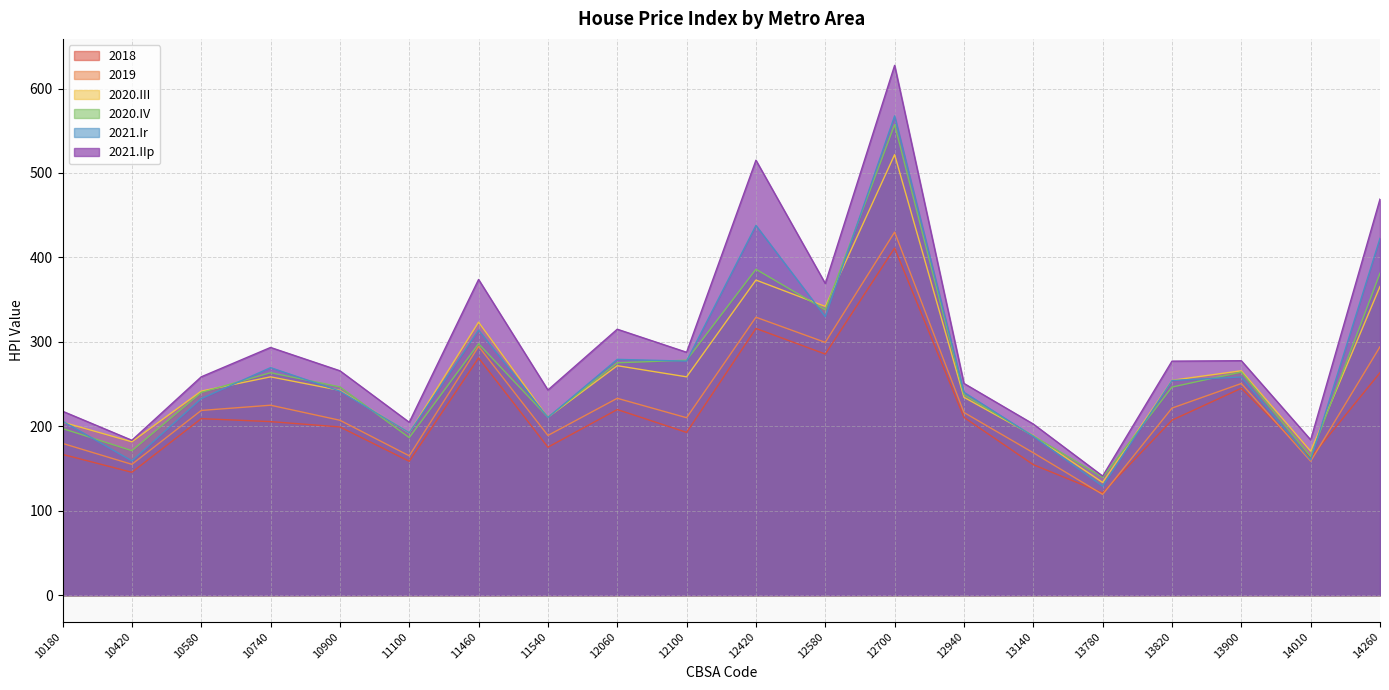

Reading left to right, what are all the values shown in this chart?

2018: 10180=166.8	10420=145.6	10580=209.1	10740=205.6	10900=199.3	11100=158.6	11460=281.0	11540=175.3	12060=219.9	12100=192.8	12420=315.9	12580=285.6	12700=411.1	12940=210.6	13140=154.6	13780=121.1	13820=207.3	13900=245.1	14010=162.7	14260=263.5
2019: 10180=179.8	10420=155.0	10580=218.8	10740=225.0	10900=207.2	11100=165.1	11460=294.7	11540=189.2	12060=233.2	12100=210.2	12420=329.2	12580=299.4	12700=430.0	12940=216.4	13140=168.7	13780=119.4	13820=221.6	13900=250.7	14010=158.7	14260=294.2
2020.III: 10180=205.0	10420=181.7	10580=241.7	10740=258.6	10900=242.6	11100=192.3	11460=323.4	11540=210.7	12060=271.8	12100=258.6	12420=373.2	12580=342.0	12700=521.7	12940=234.4	13140=189.0	13780=133.5	13820=254.5	13900=265.8	14010=170.6	14260=365.6
2020.IV: 10180=197.4	10420=171.2	10580=240.1	10740=263.5	10900=246.7	11100=186.6	11460=297.8	11540=210.8	12060=275.2	12100=278.3	12420=386.0	12580=338.0	12700=557.3	12940=237.3	13140=188.6	13780=139.6	13820=246.5	13900=264.3	14010=164.2	14260=381.3
2021.Ir: 10180=206.1	10420=159.1	10580=232.8	10740=269.5	10900=241.7	11100=192.5	11460=313.9	11540=210.5	12060=279.3	12100=277.2	12420=437.9	12580=329.8	12700=567.6	12940=240.3	13140=188.1	13780=129.1	13820=254.3	13900=258.4	14010=160.2	14260=422.6
2021.IIp: 10180=217.9	10420=183.5	10580=258.6	10740=293.4	10900=265.8	11100=204.8	11460=373.9	11540=243.0	12060=315.0	12100=287.7	12420=515.1	12580=369.1	12700=627.4	12940=250.8	13140=202.7	13780=141.1	13820=277.2	13900=277.7	14010=184.0	14260=469.1